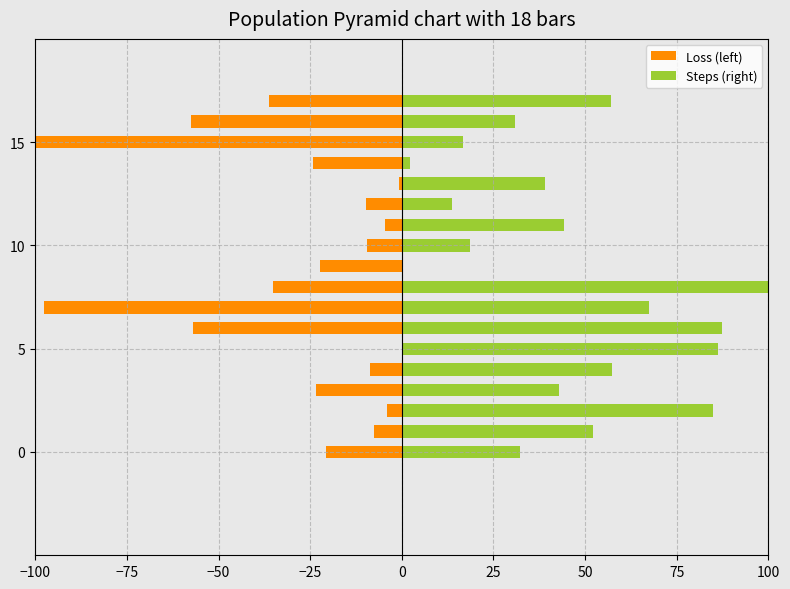

What is the difference between the second highest and minimum values in the Loss (left) series?

99.4